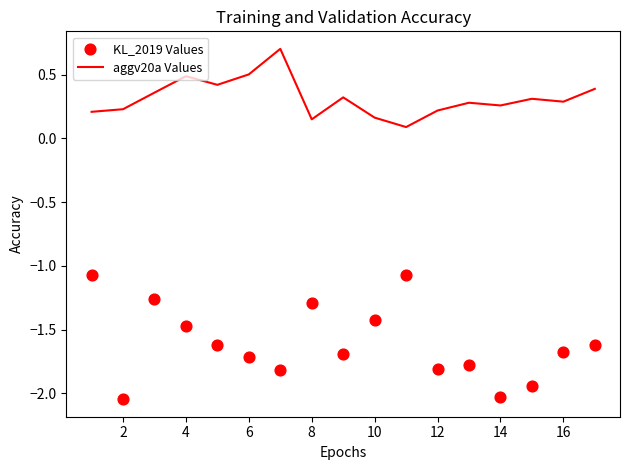

Which series has the largest total across all categories?

aggv20a Values